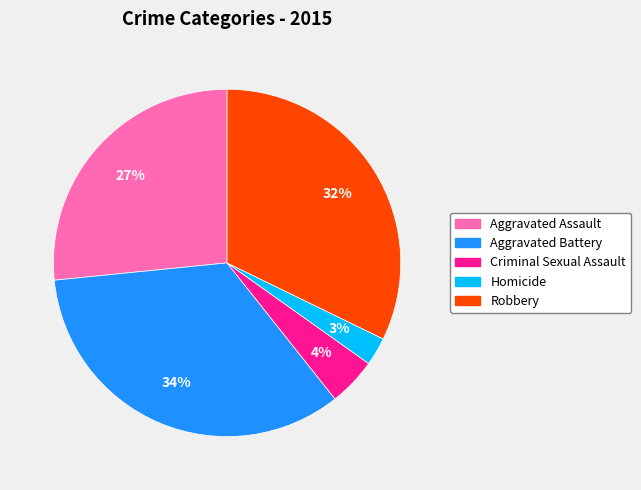

To the nearest percent, what is the difference between the largest and smallest slice percentages?

31%